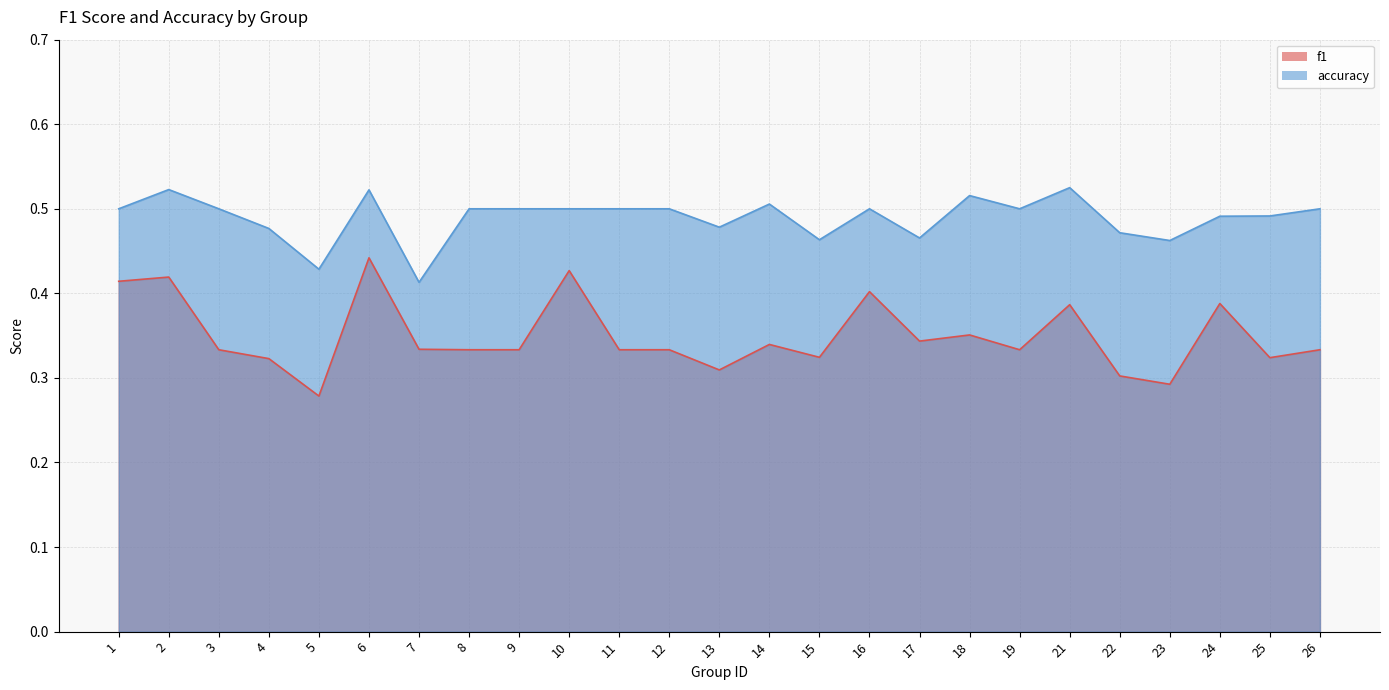

What is the total value across all series at 3?

0.8